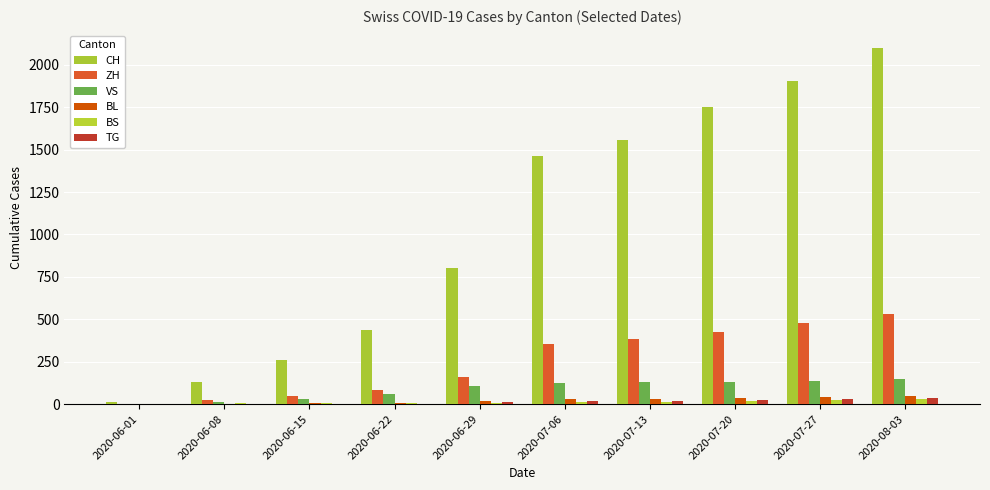

Is it true that BS equals 7 at 2020-06-22?

True